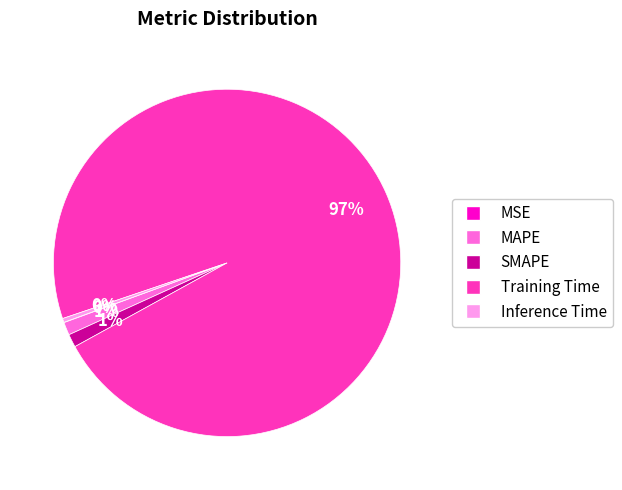

To the nearest percent, what is the average slice percentage?

20%